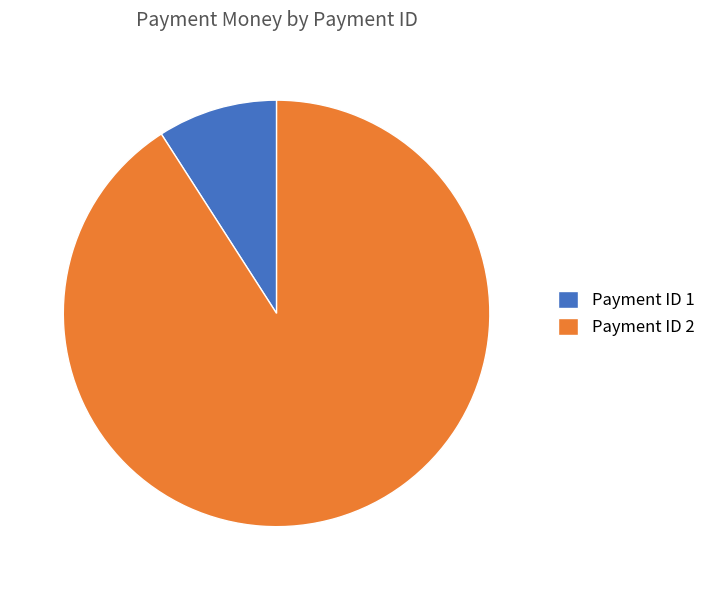

Is there any slice that represents more than half of the pie?

Yes